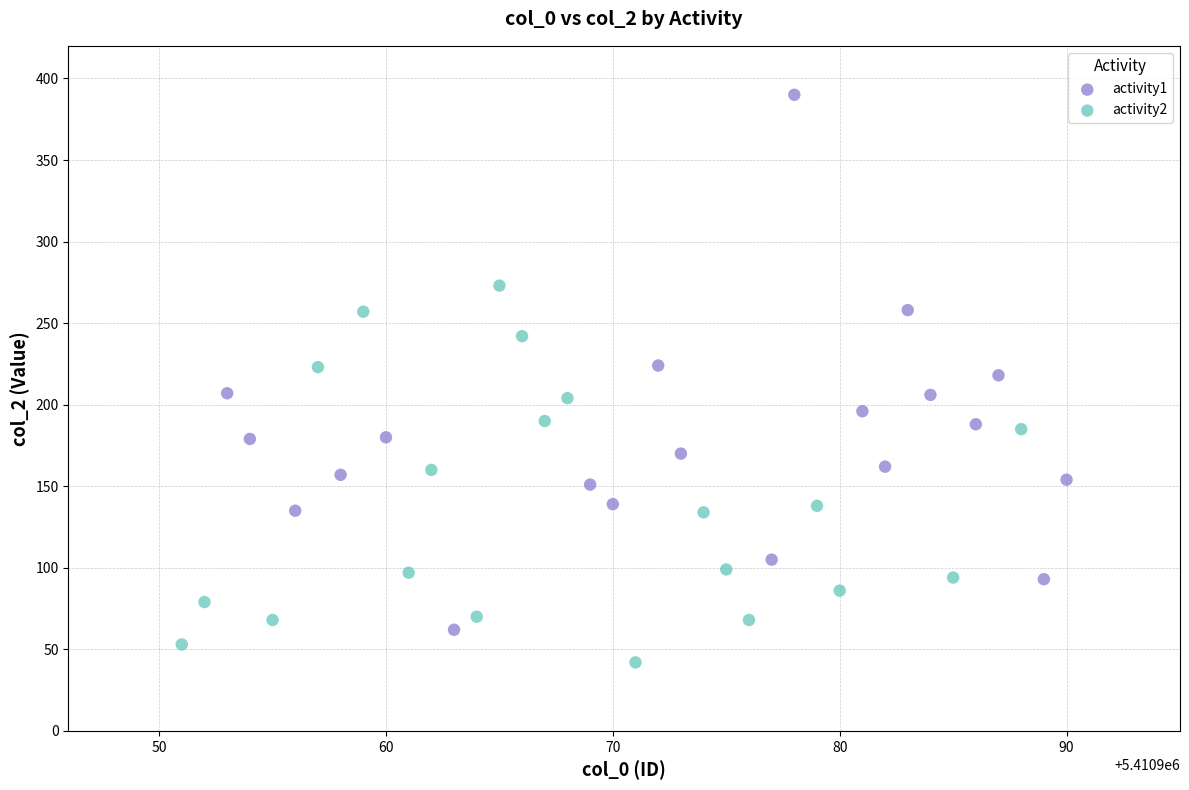

Which series reaches the maximum Y coordinate?

activity1